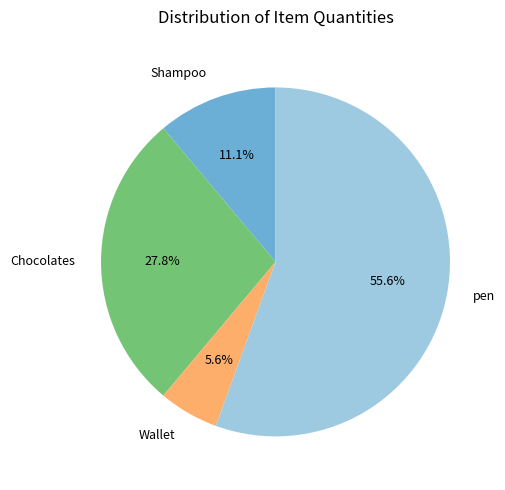

Is it true that Chocolates is 42% of the pie?

False